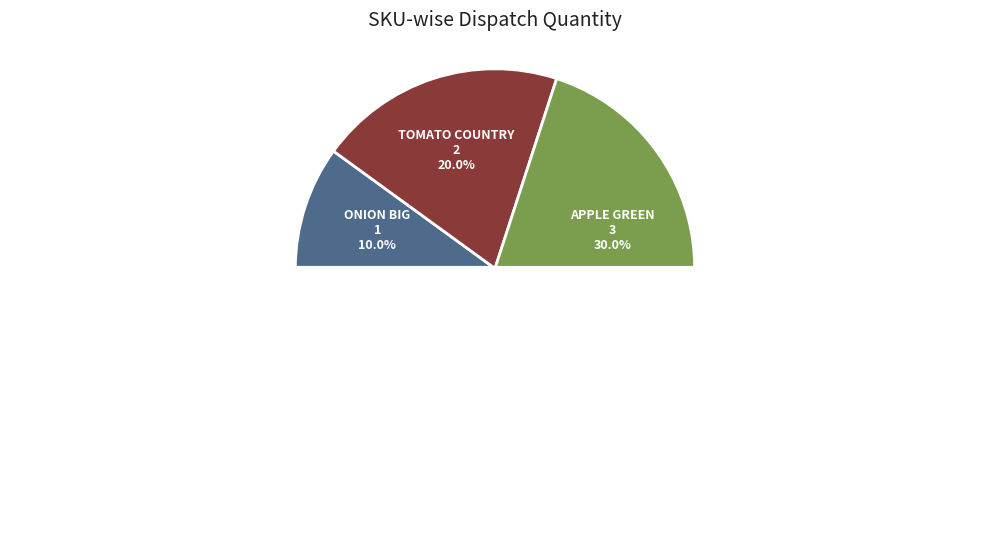

What is the smallest slice in the pie chart?

ONION BIG